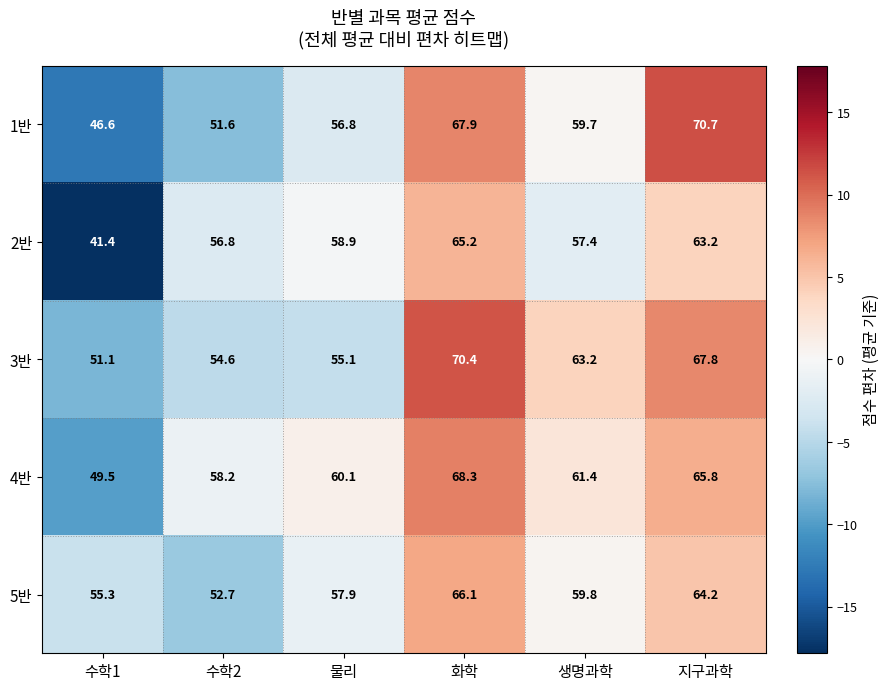

The value of 5반 at 화학 is 40.4. True or false?

False